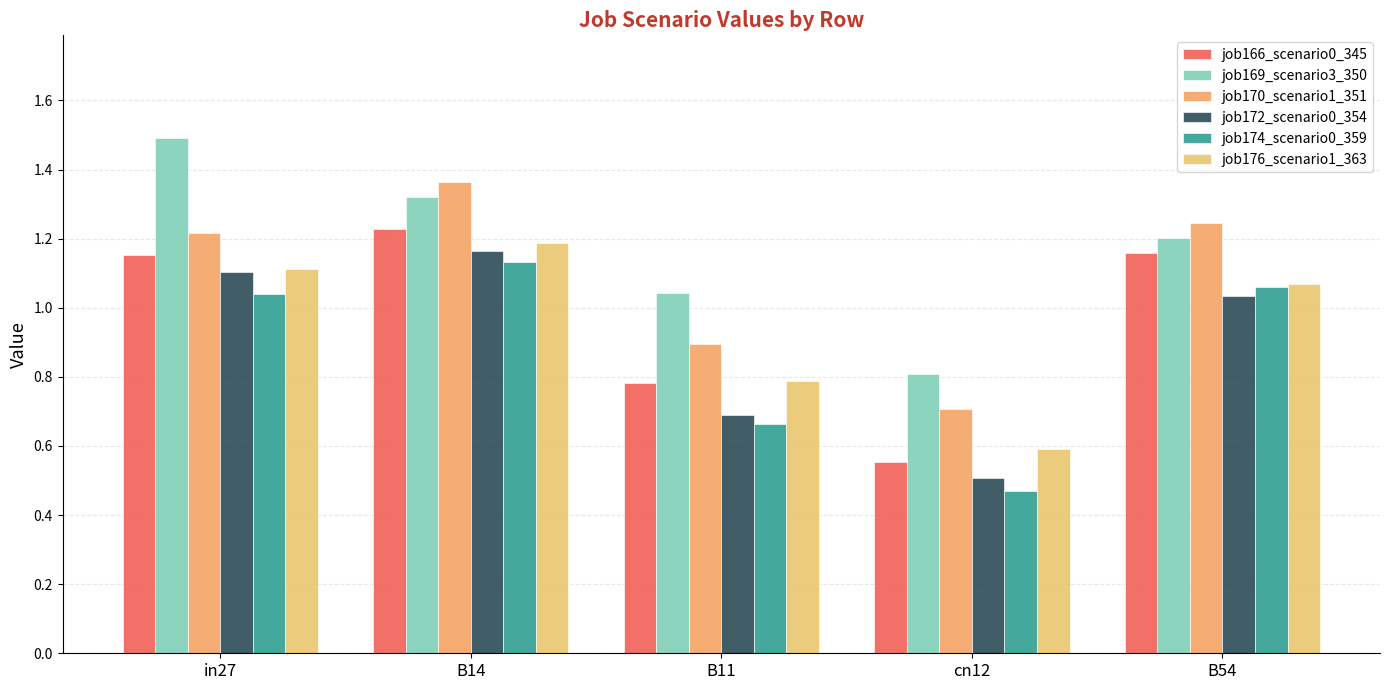

Are the bars horizontal?

No